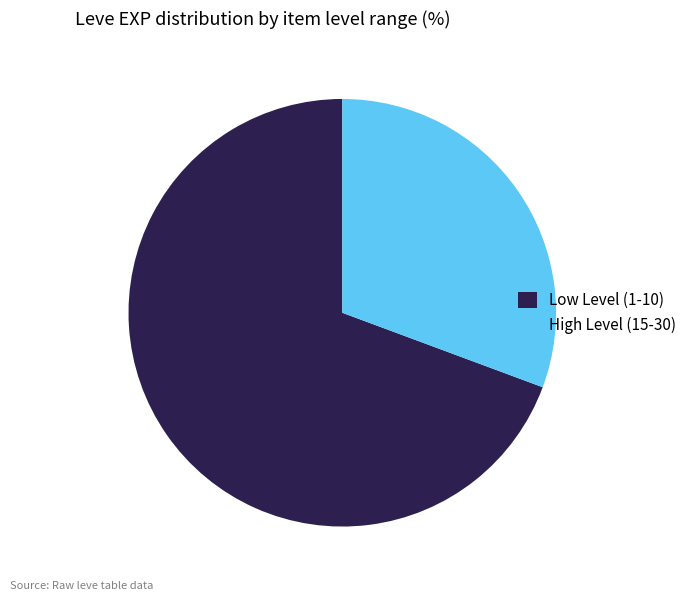

How many segments does this pie chart have?

2